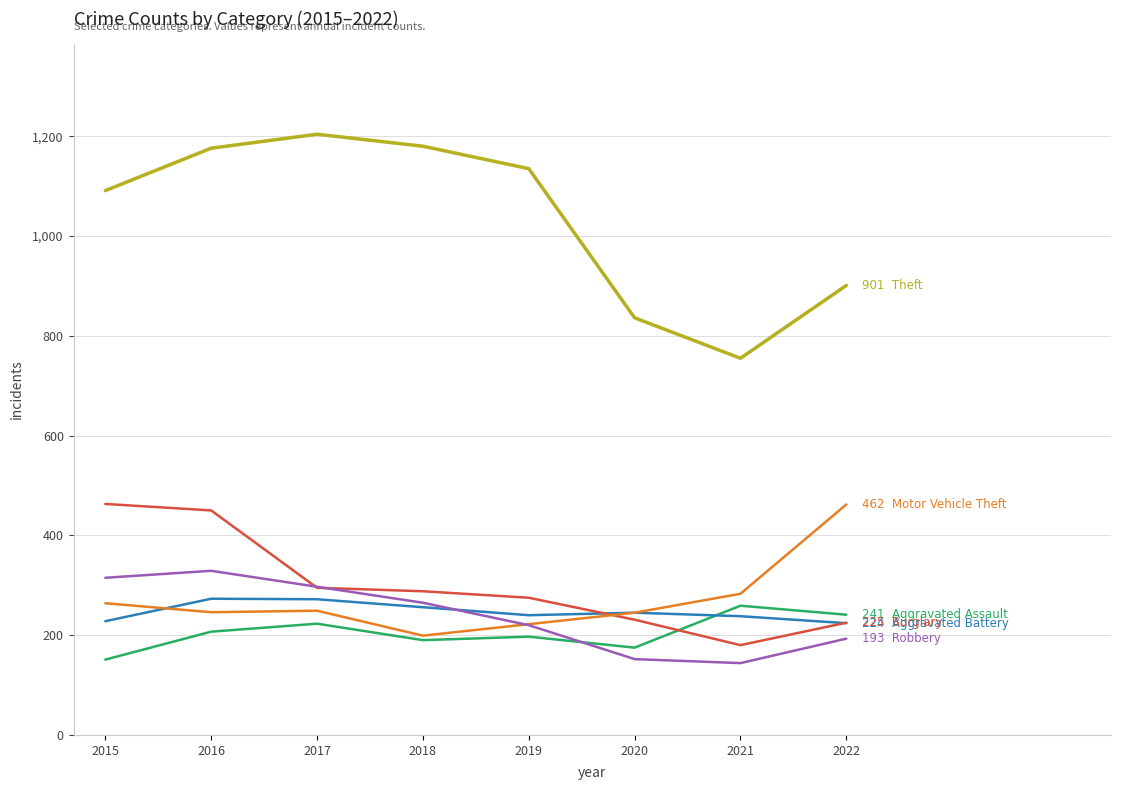

What is the total value across all series at 2019?

2289